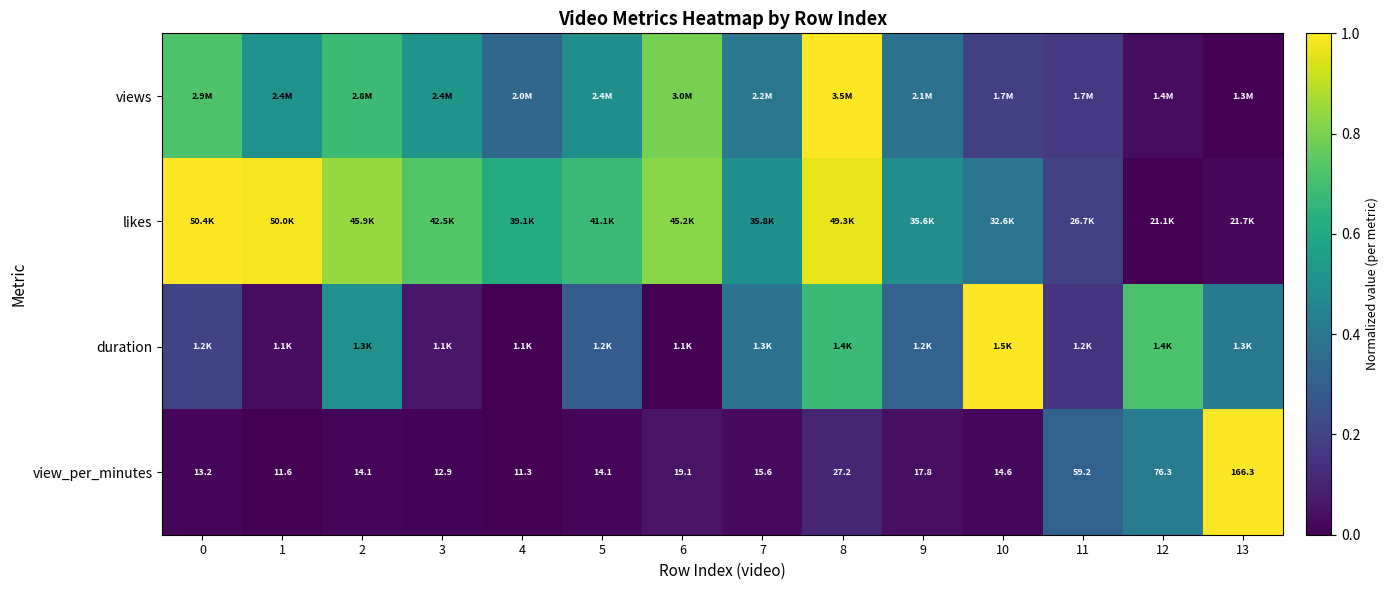

Which has a higher value, 0 or 6?

6